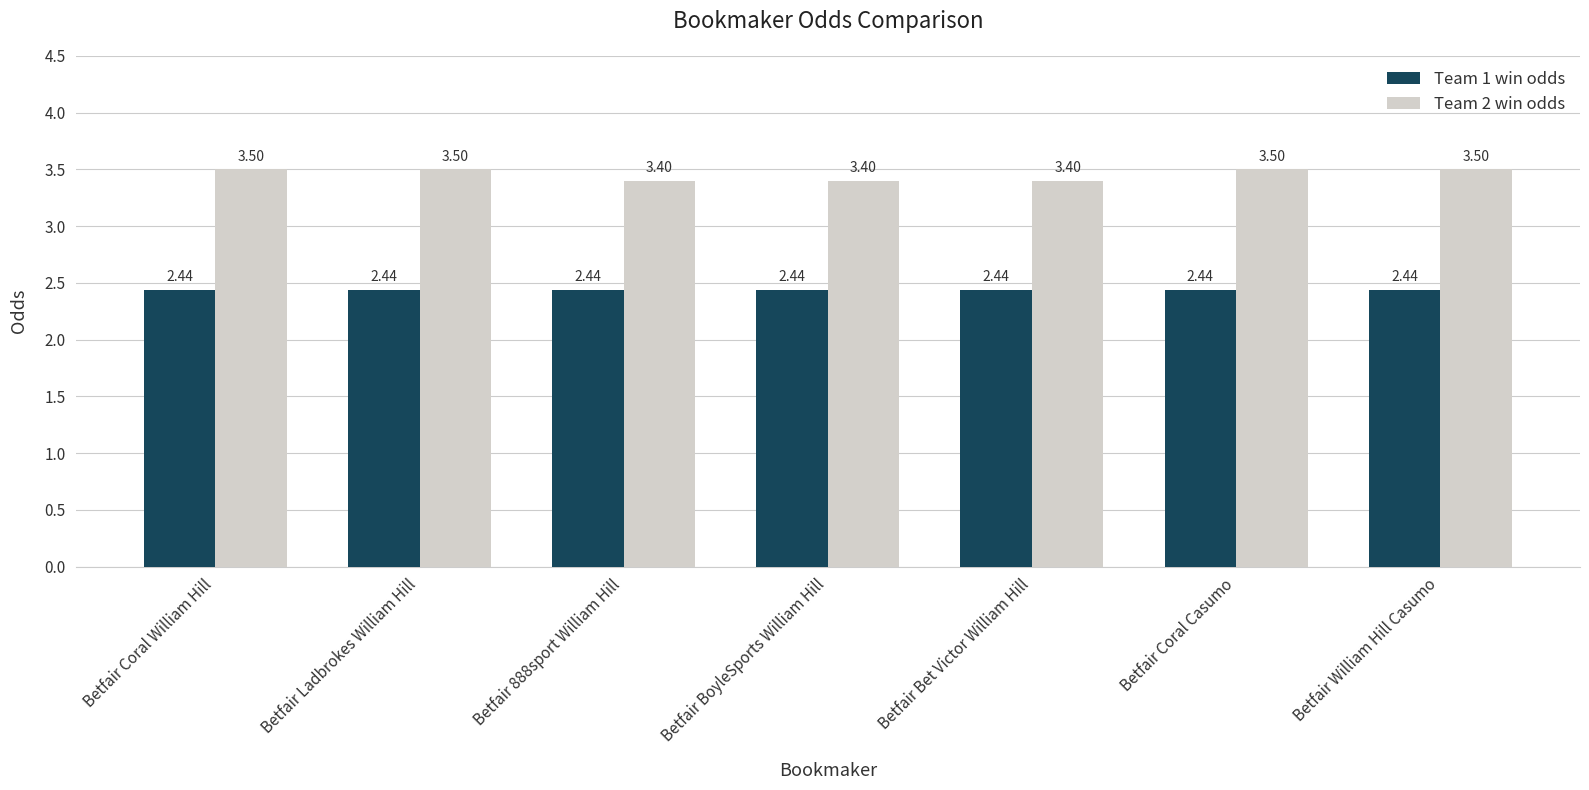

What is the spread (max minus min) of values at Betfair Coral William Hill?

1.1